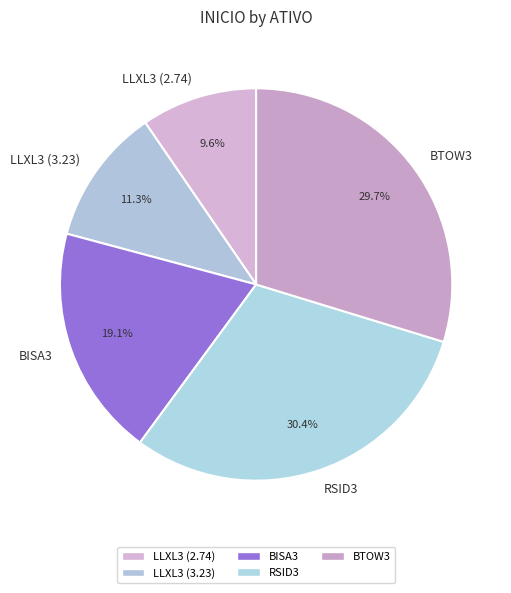

Which has a higher value, LLXL3 (3.23) or BISA3?

BISA3